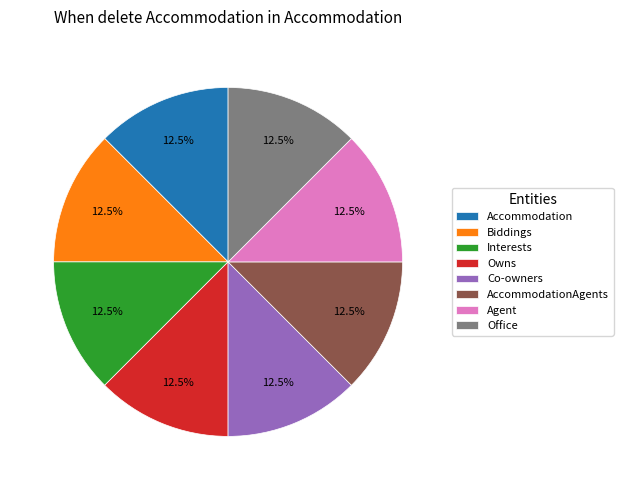

What is the ratio of the value at AccommodationAgents to the value at Owns?

1.0